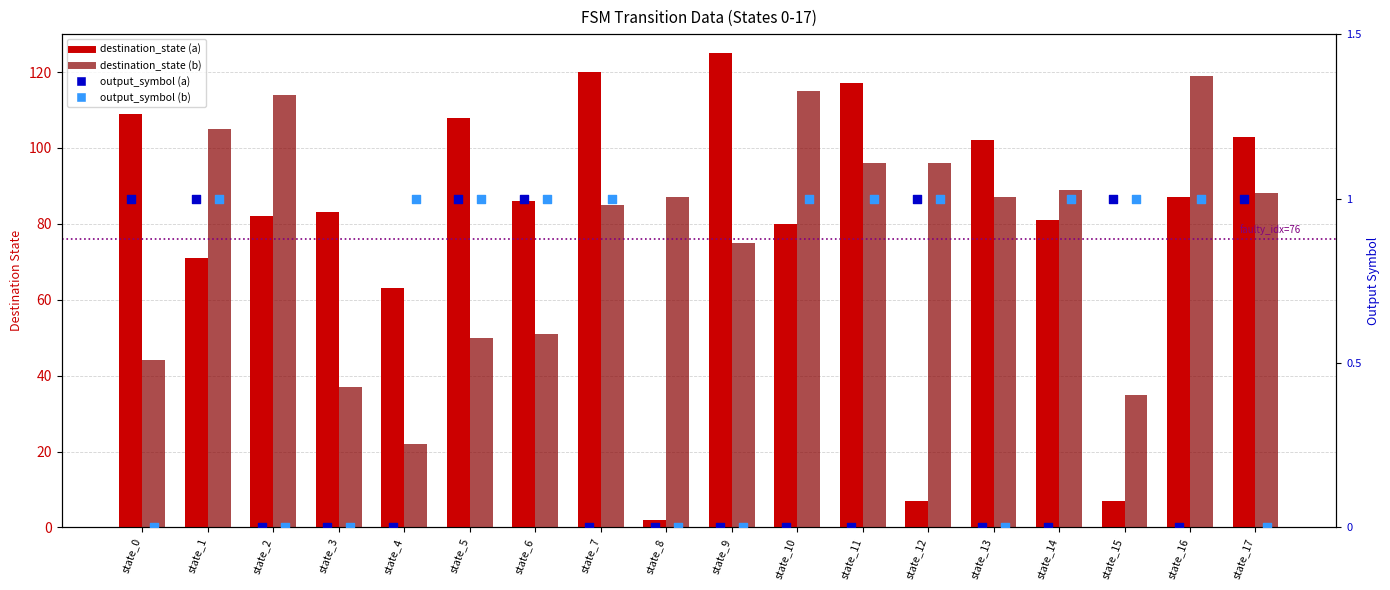

Which series contains the lowest Y value?

output_symbol (a)